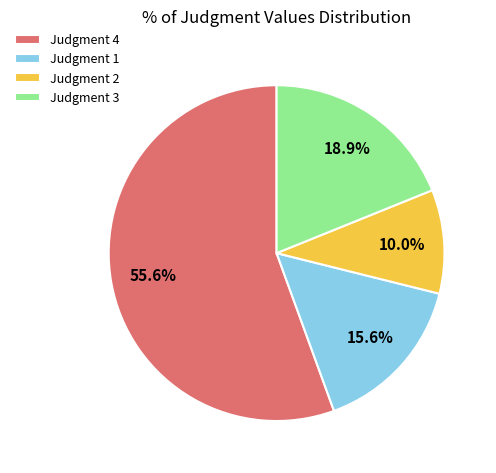

How many segments does this pie chart have?

4